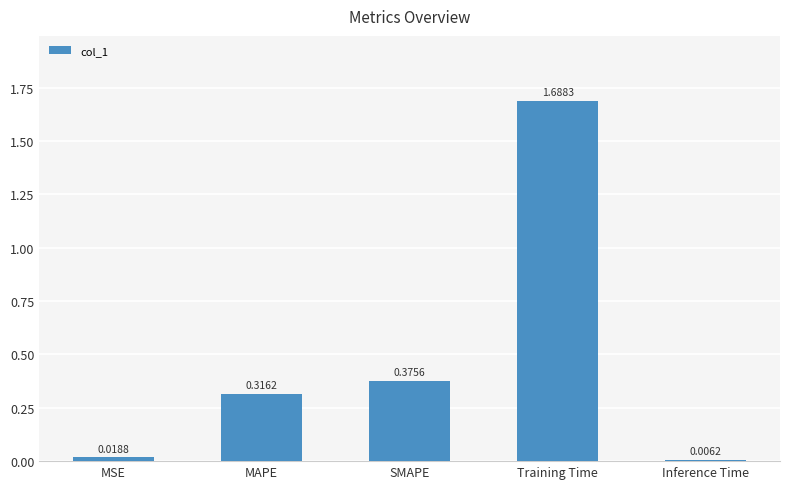

Does the chart contain stacked bars?

No